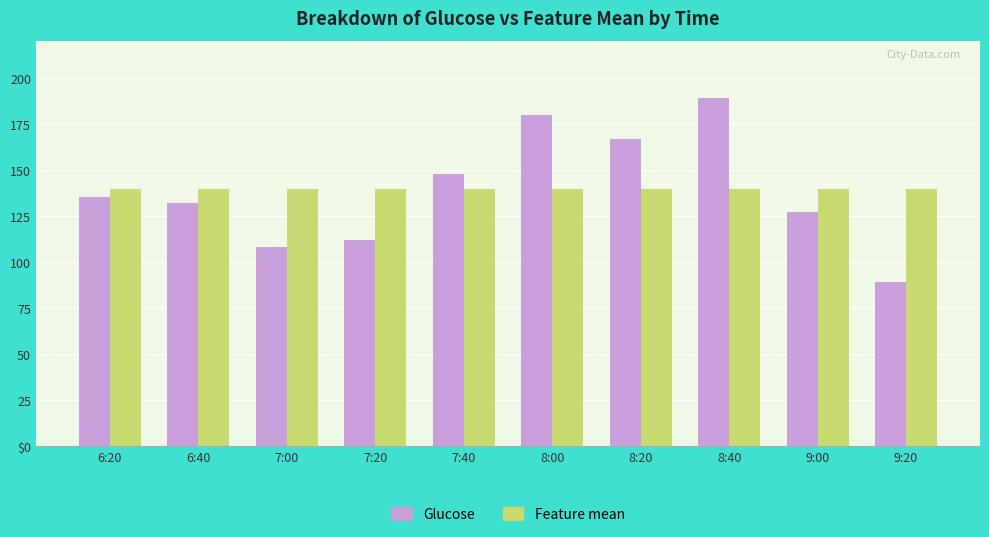

Is it true that Feature mean equals 139.9 at 7:20?

True